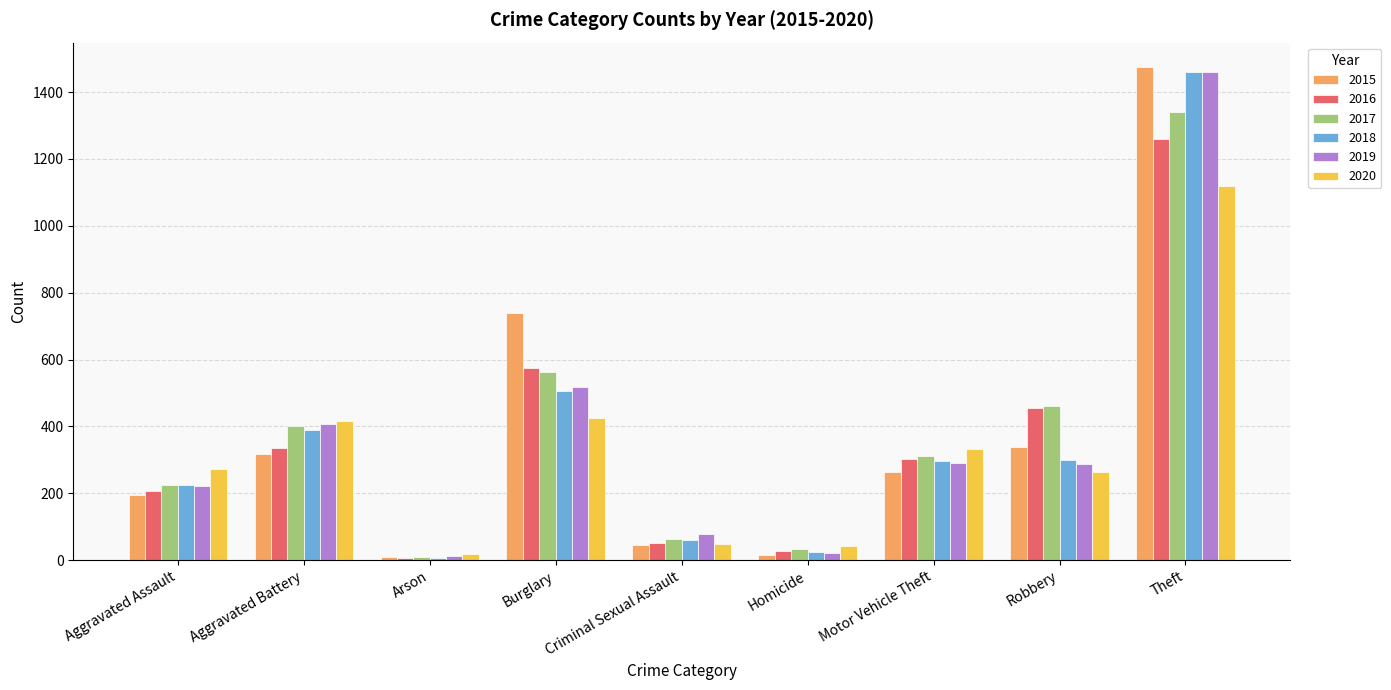

Where is 2016 nearest to the value 633?

Burglary